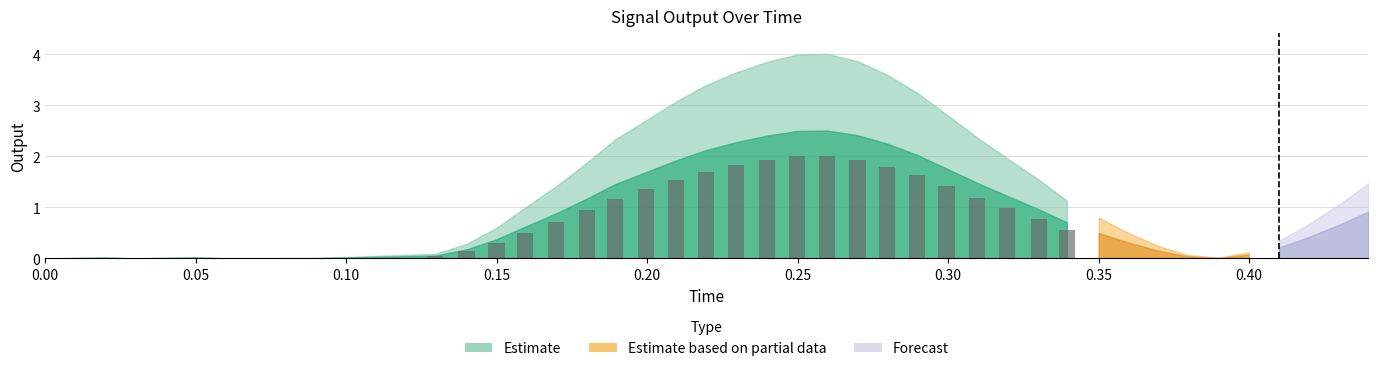

What is the sum of all values?

26.5